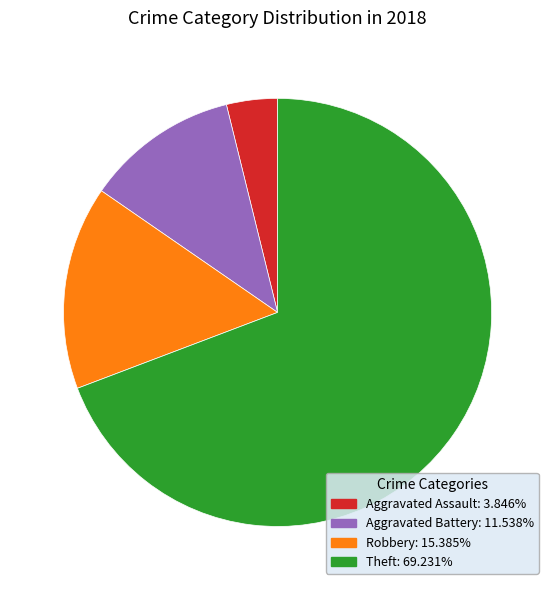

Does any single category account for the majority?

Yes